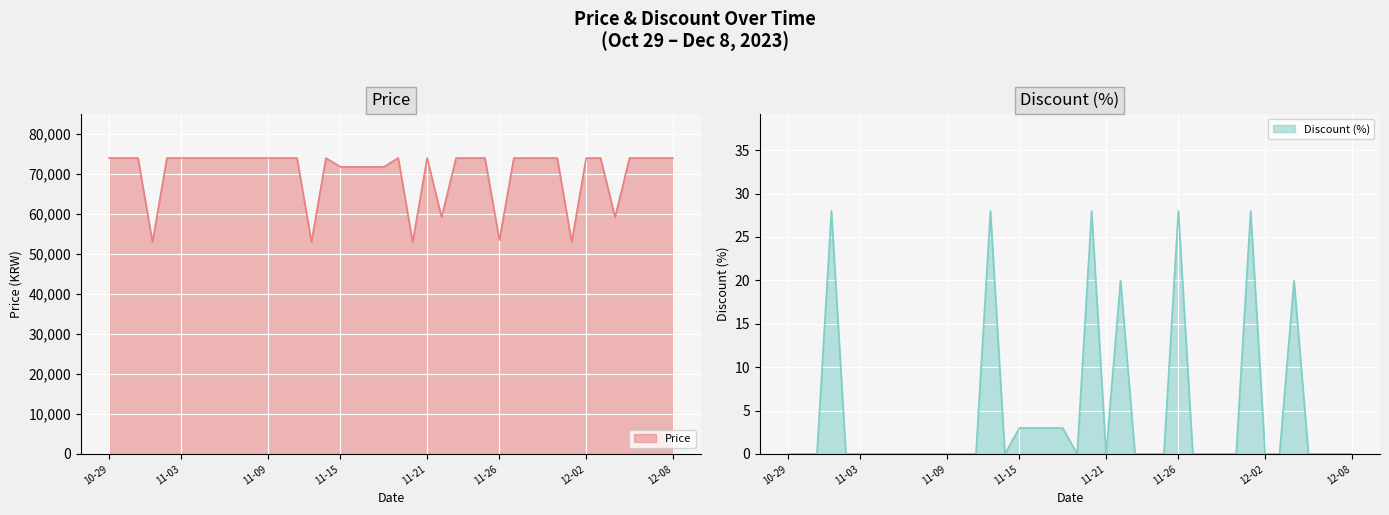

What is the sum of the Discount values at 2023-11-01 and 2023-11-08?

28